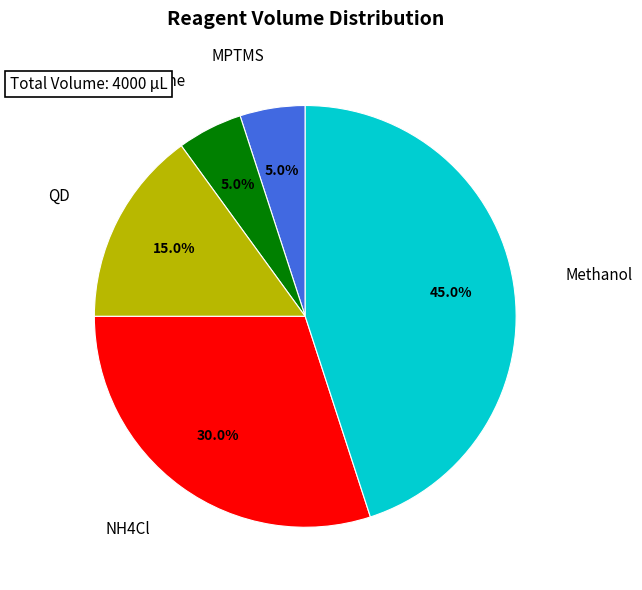

Does Toluene account for over 50% of the chart?

No